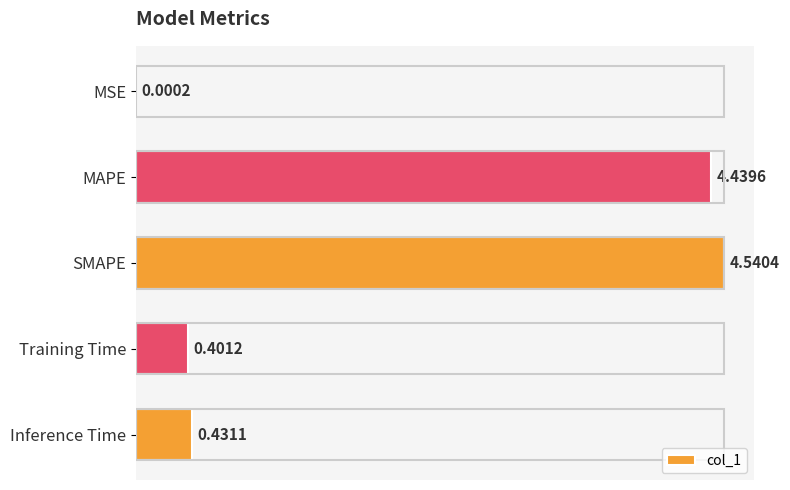

Does the chart contain stacked bars?

No